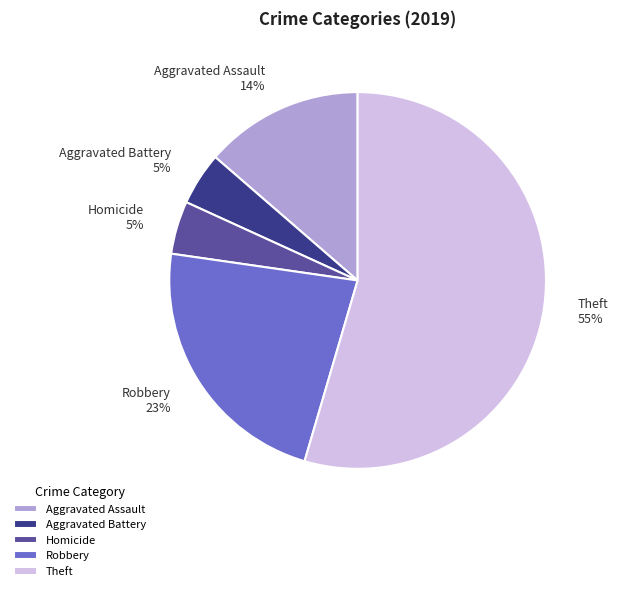

Combined, do Robbery and Theft account for over 50%?

Yes